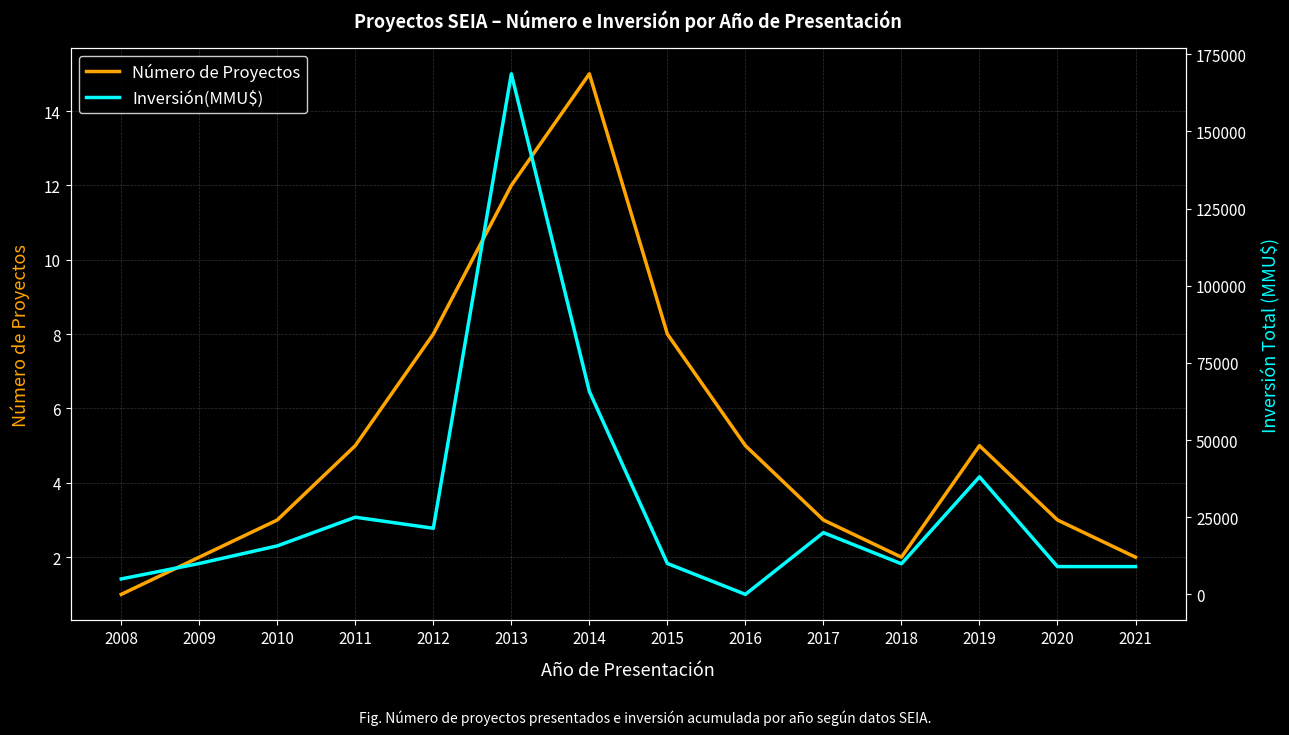

The value of Número de Proyectos at 2011 is 5. True or false?

True